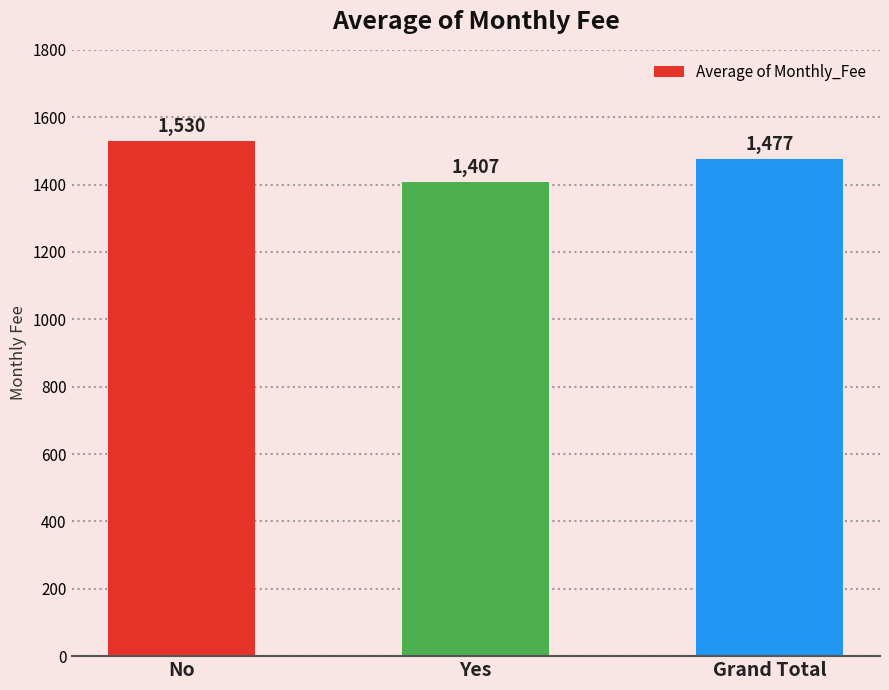

How many values exceed 1477?

2